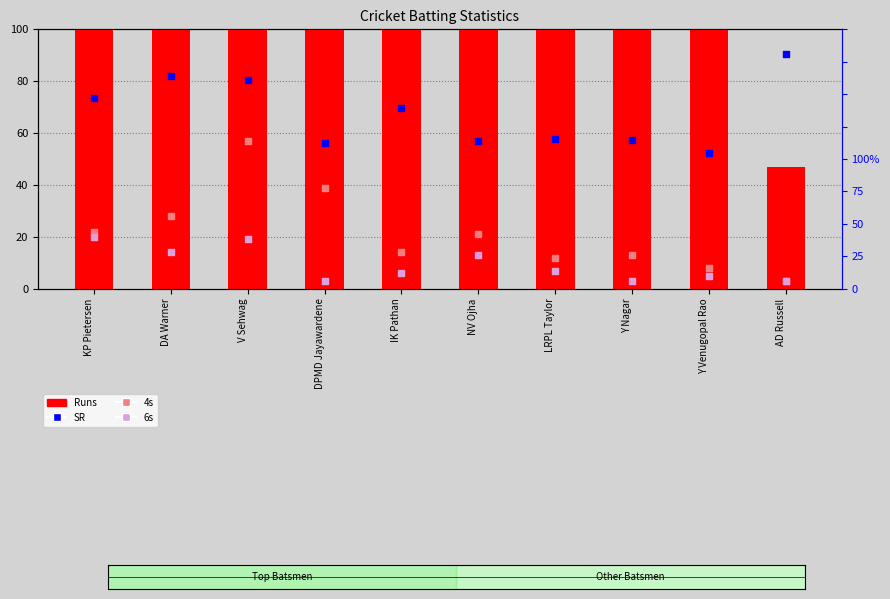

Which series reaches the maximum Y coordinate?

Runs